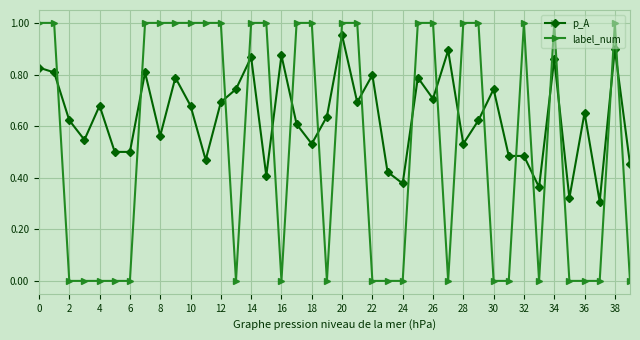

Which series has the largest total across all categories?

p_A